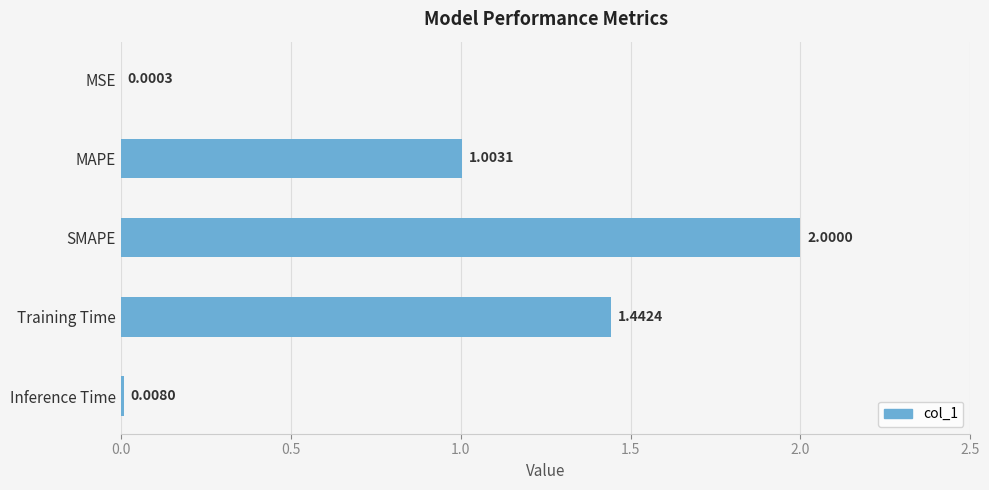

Which category has the highest value across all series?

SMAPE